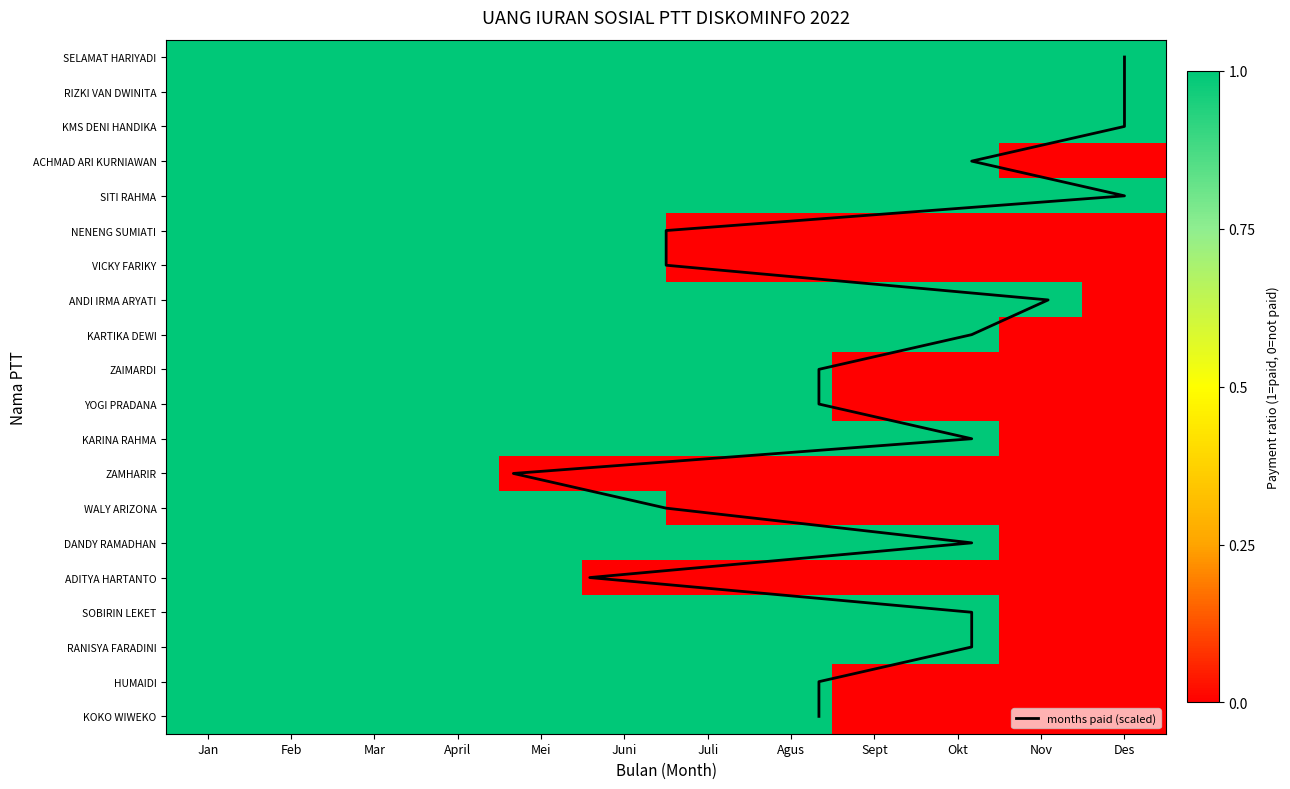

True or false: KARTIKA DEWI has a value of 1 at Mar.

True